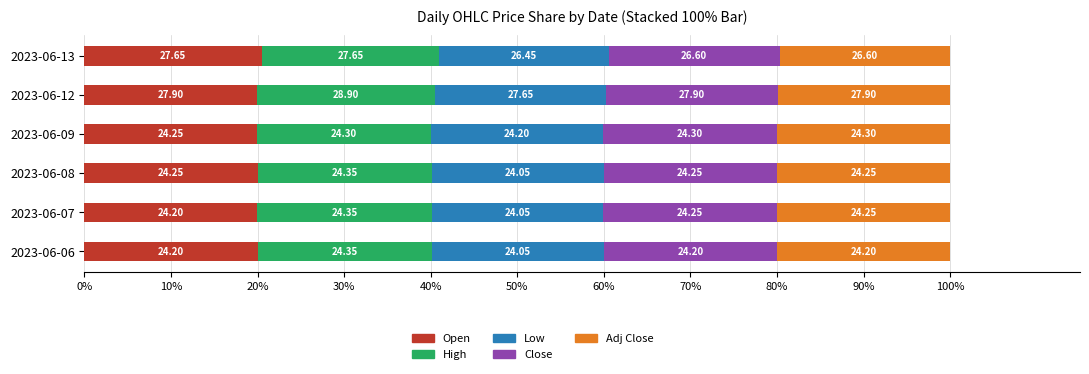

What are all the series names shown in the legend?

Open, High, Low, Close, Adj Close